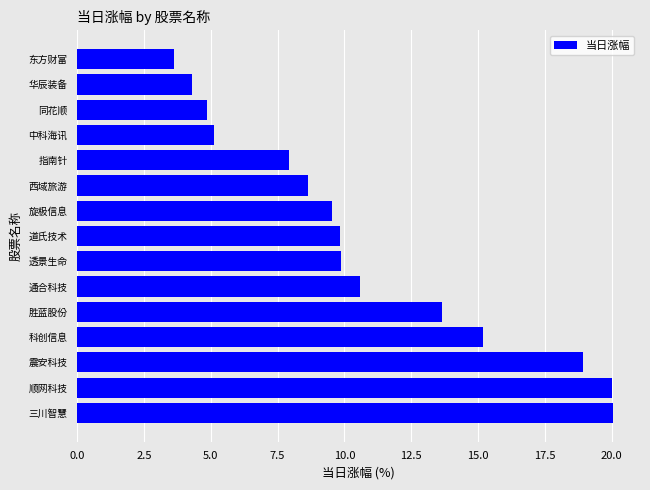

Count the number of categories in the chart.

15